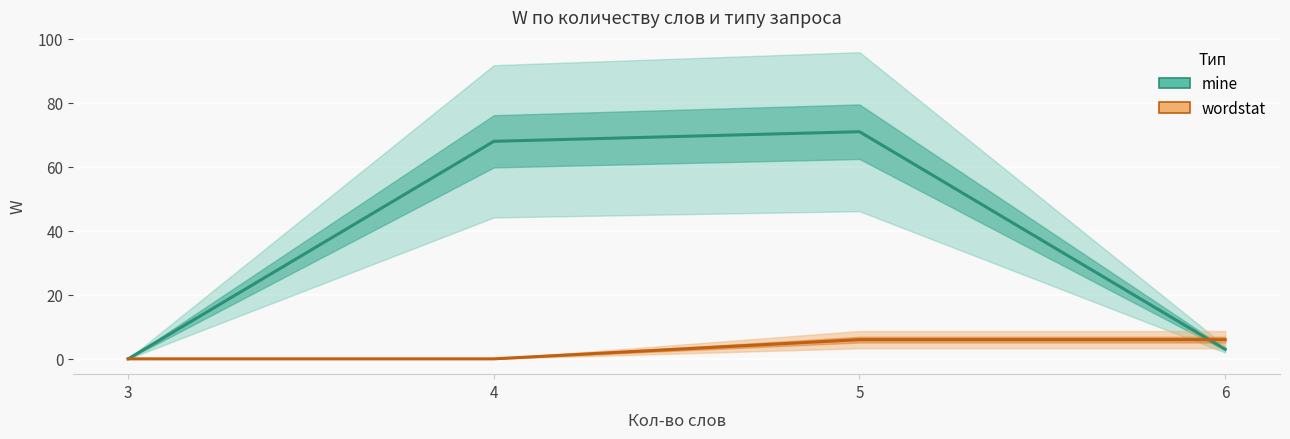

Which has a higher value, 5 or 6?

5